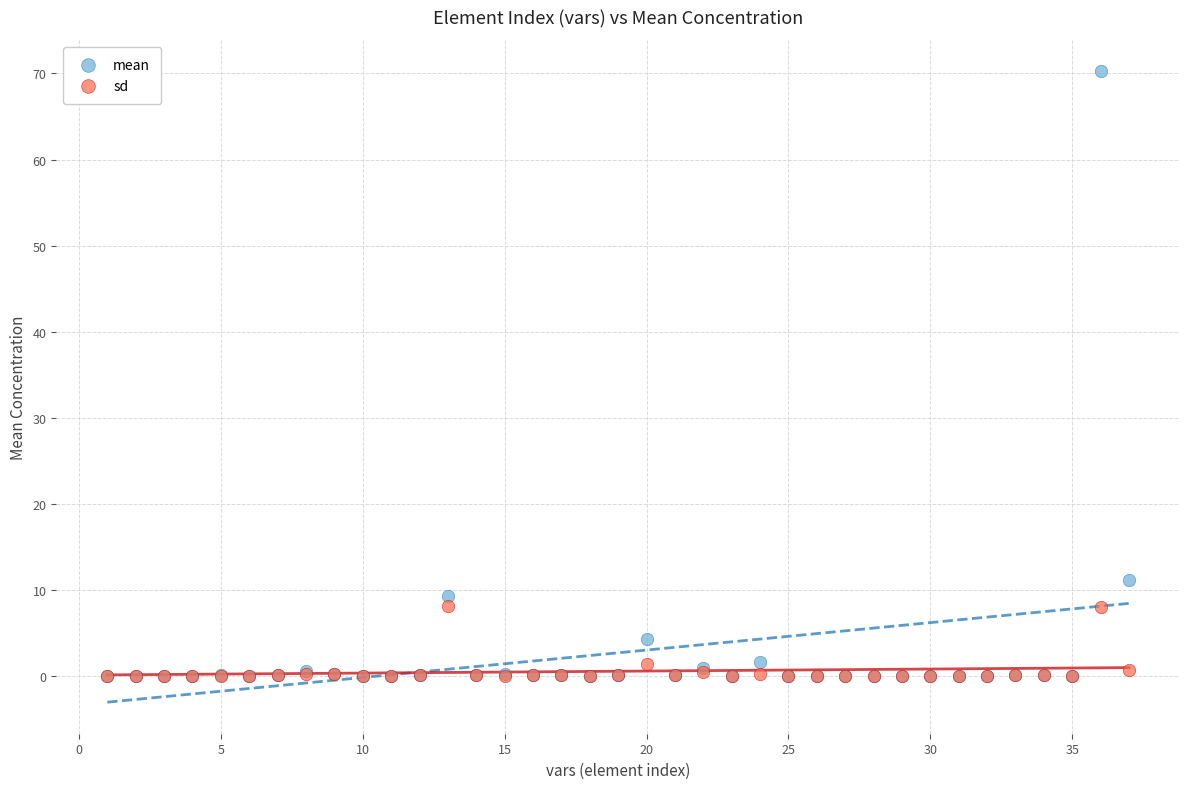

Which series has the widest spread of Y values?

mean